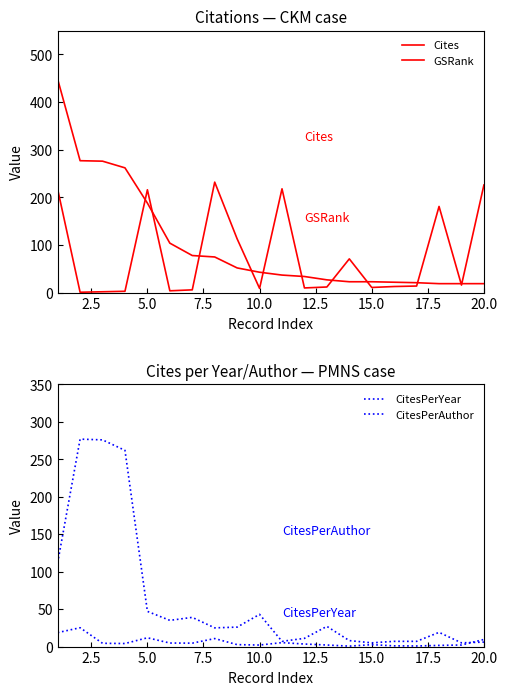

After their last crossing, which series has the higher values: GSRank or CitesPerYear?

GSRank